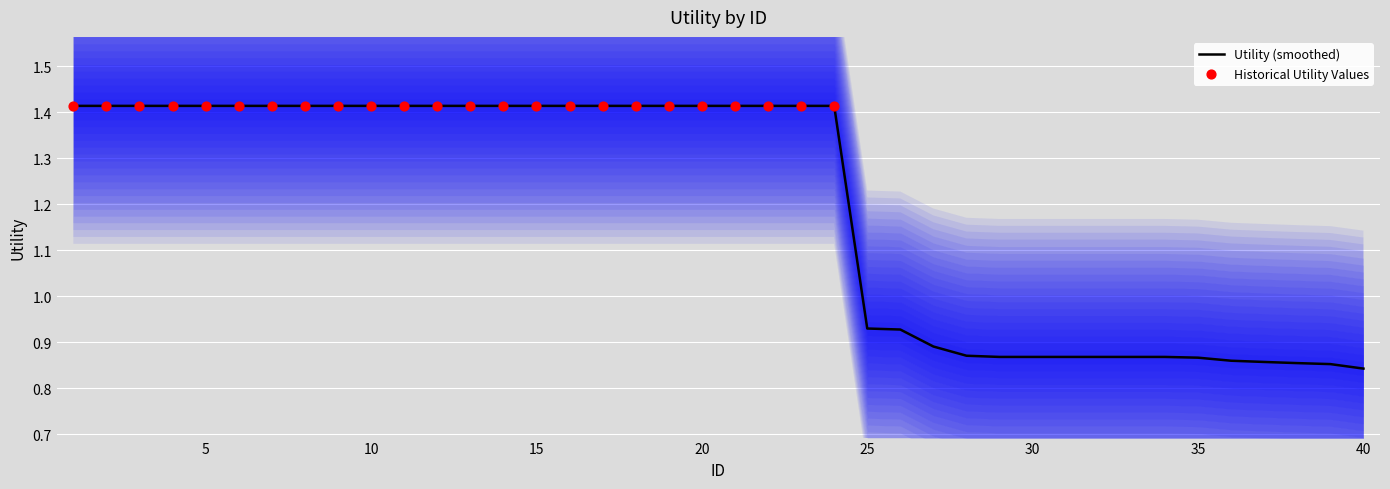

Which has a higher value, 10 or 25?

10